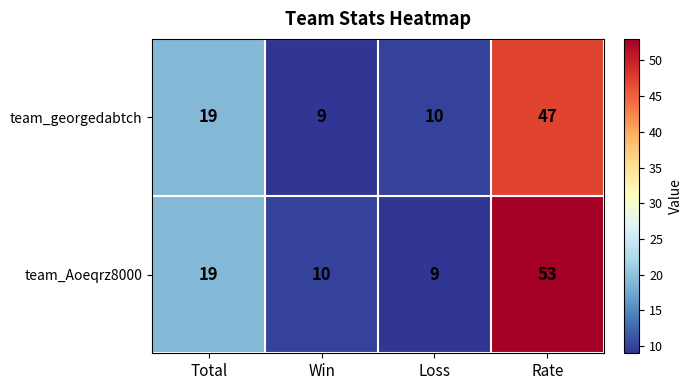

What is the total value across all series at Win?

19